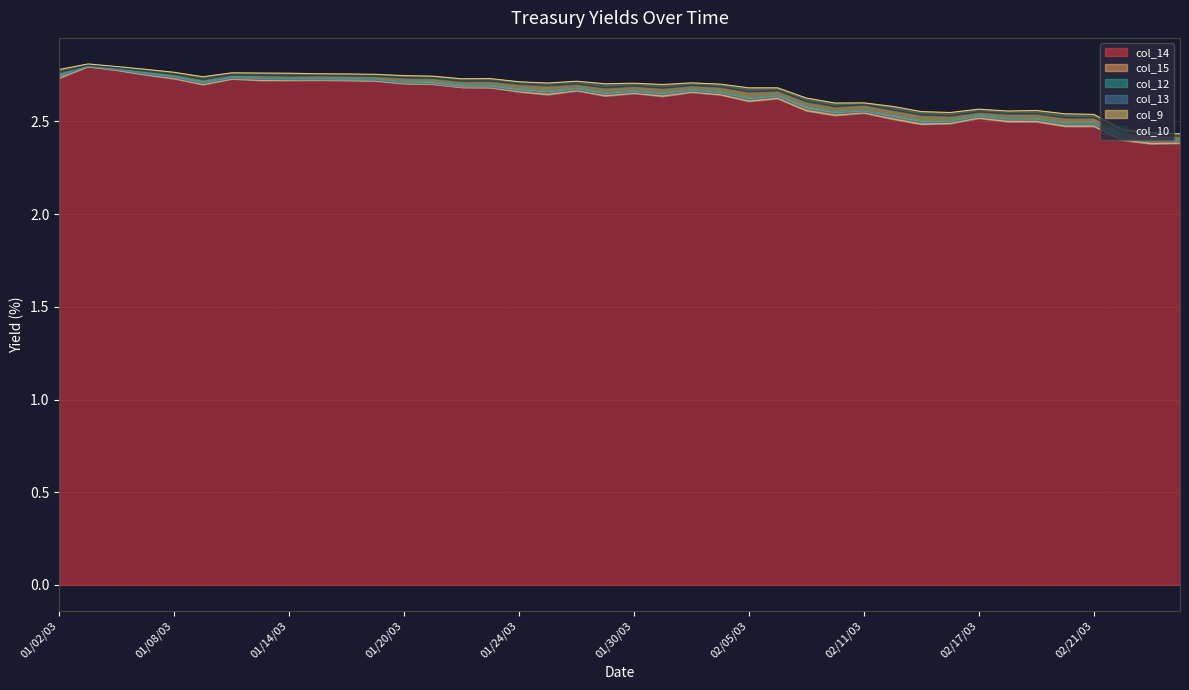

Is the value of col_15 at 02/05/03 greater than the value of col_14 at 01/10/03?

No